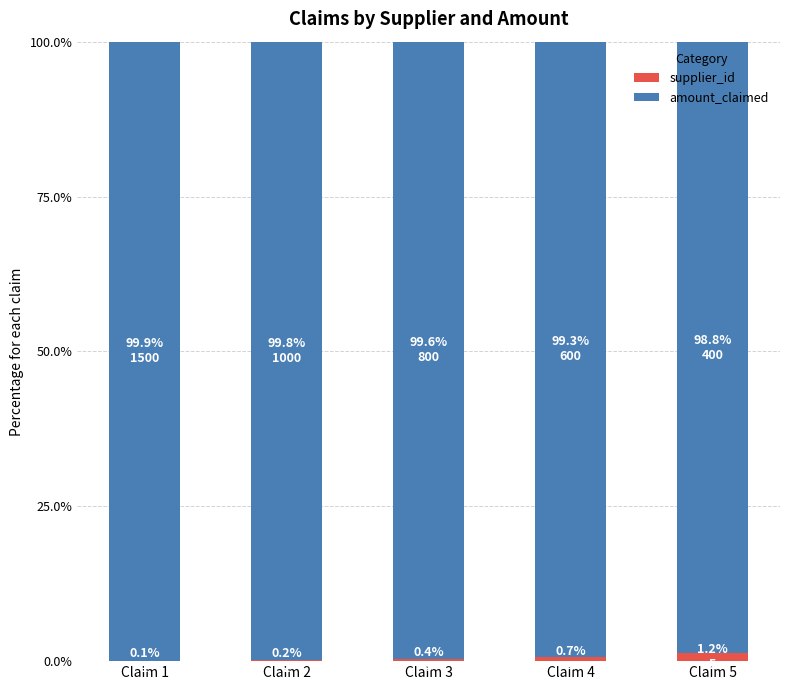

Is it true that supplier_id equals 1.2 at Claim 5?

True